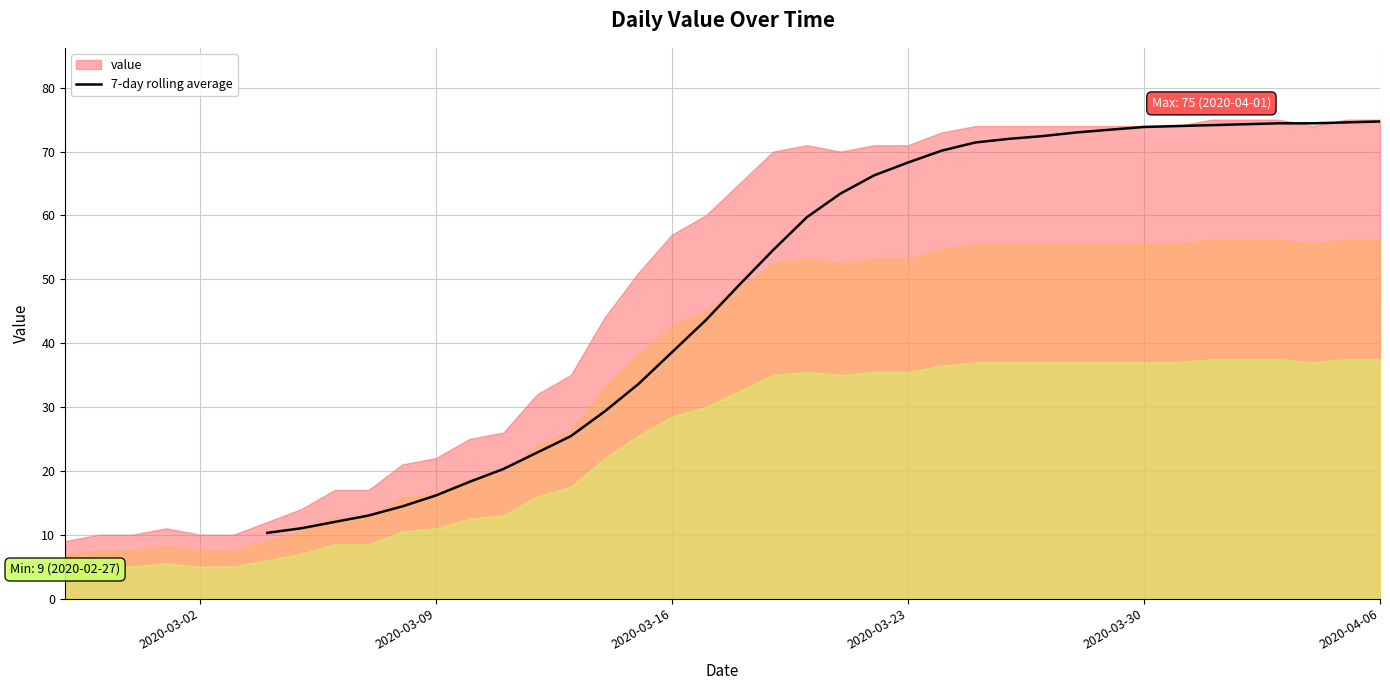

The chart shows a value of 38.7 at 31. True or false?

False